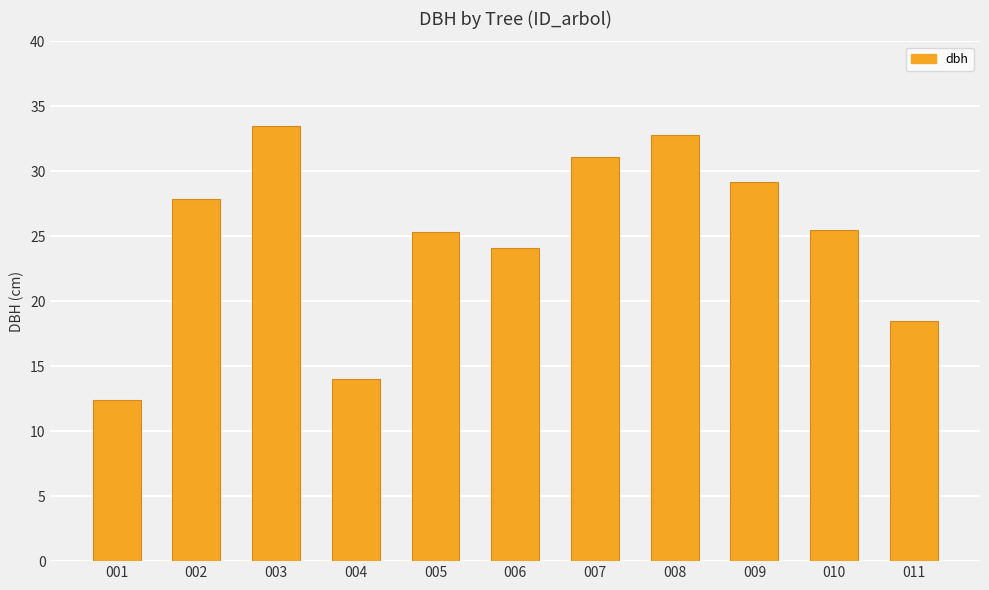

Does the chart contain stacked bars?

No